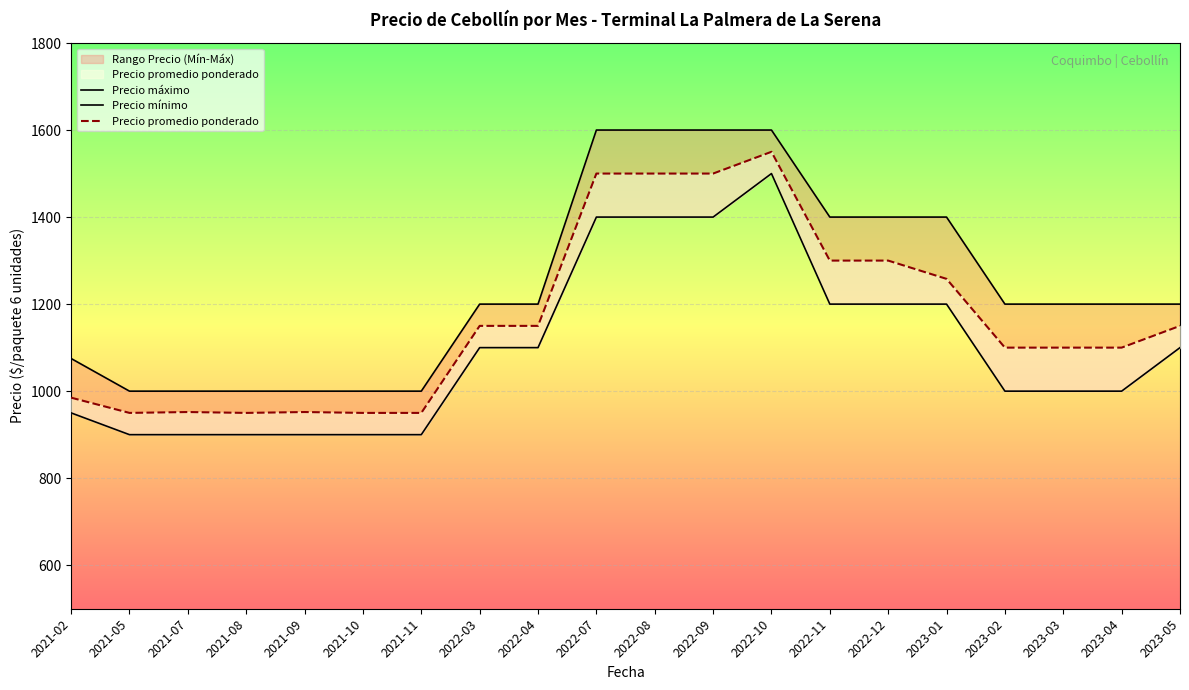

Is it true that Precio promedio ponderado equals 1592 at 2023-05?

False